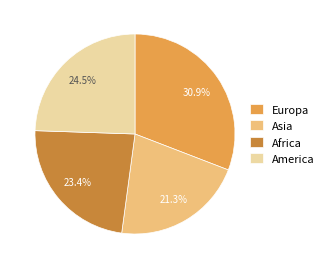

Count the number of slices in the pie.

4